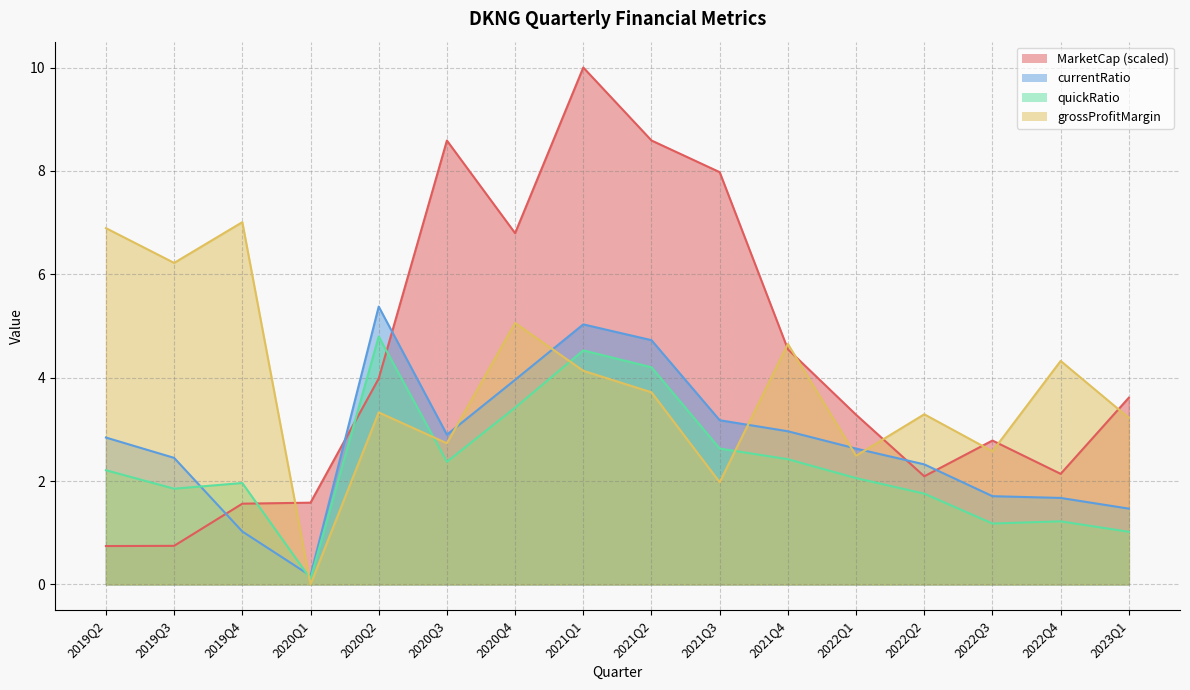

What is the sum of all grossProfitMargin values?

61.6